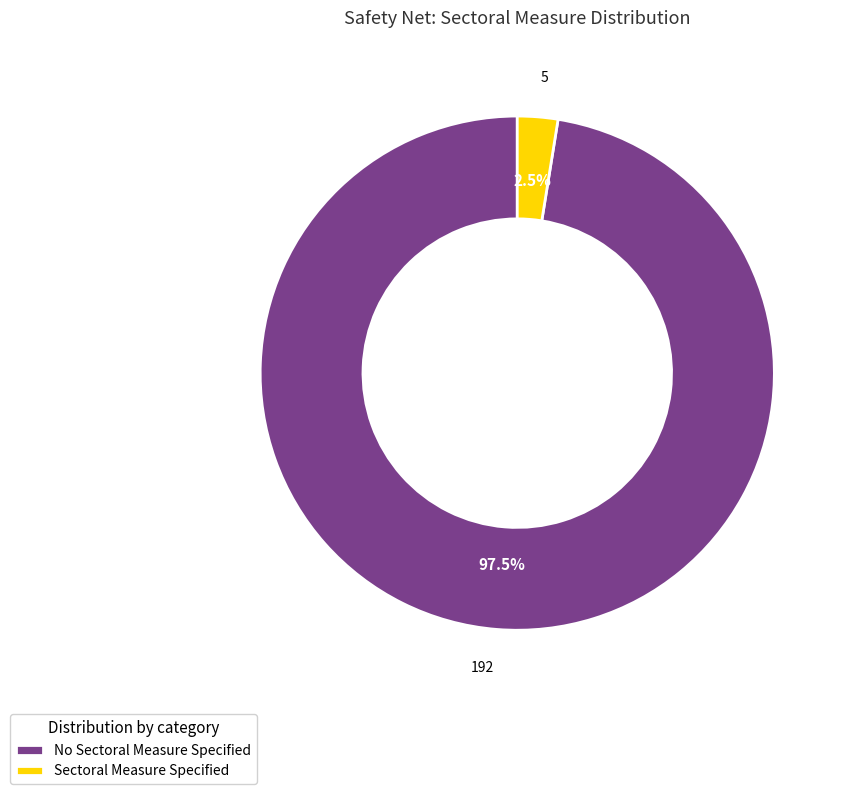

What is the majority slice?

No Sectoral Measure Specified